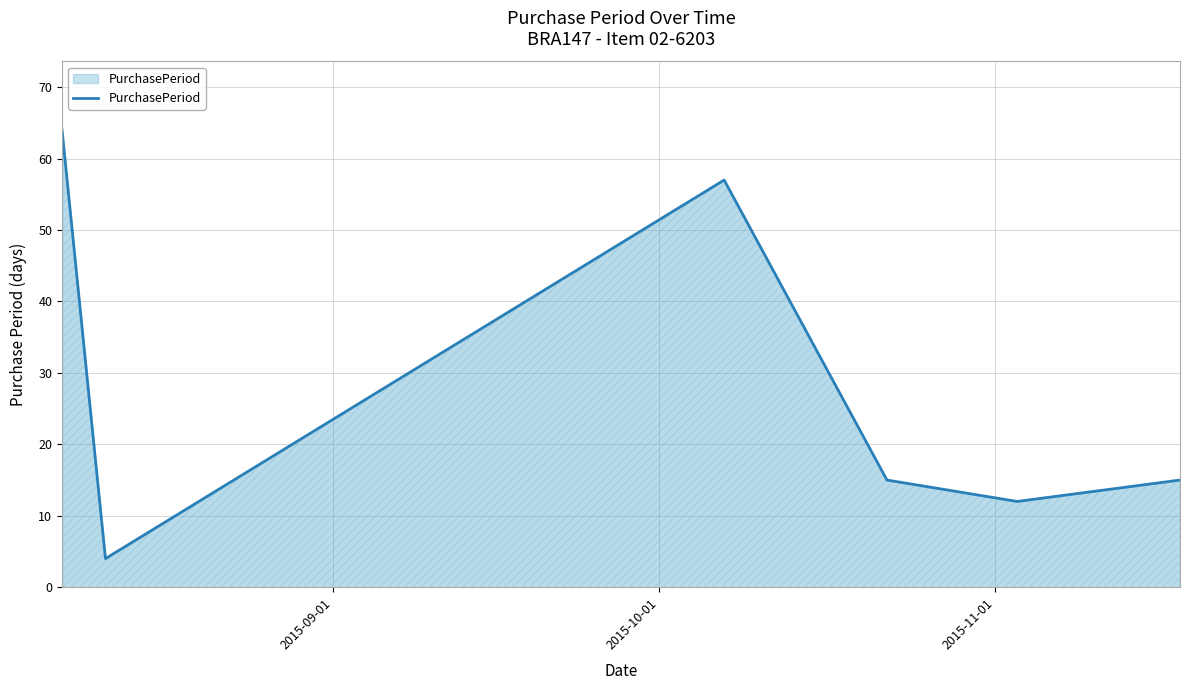

How many interior local peaks (higher than both neighbors) does the data have?

1